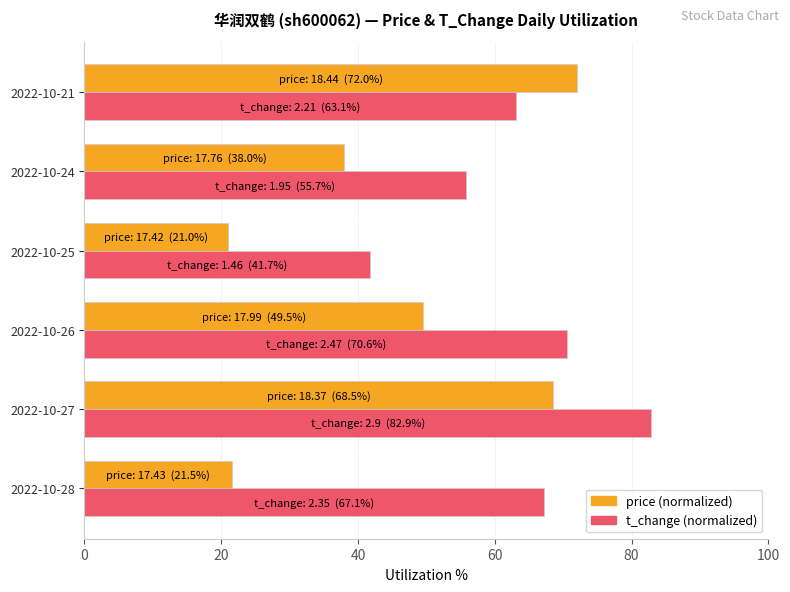

At which category is the sum across all series the highest?

2022-10-27